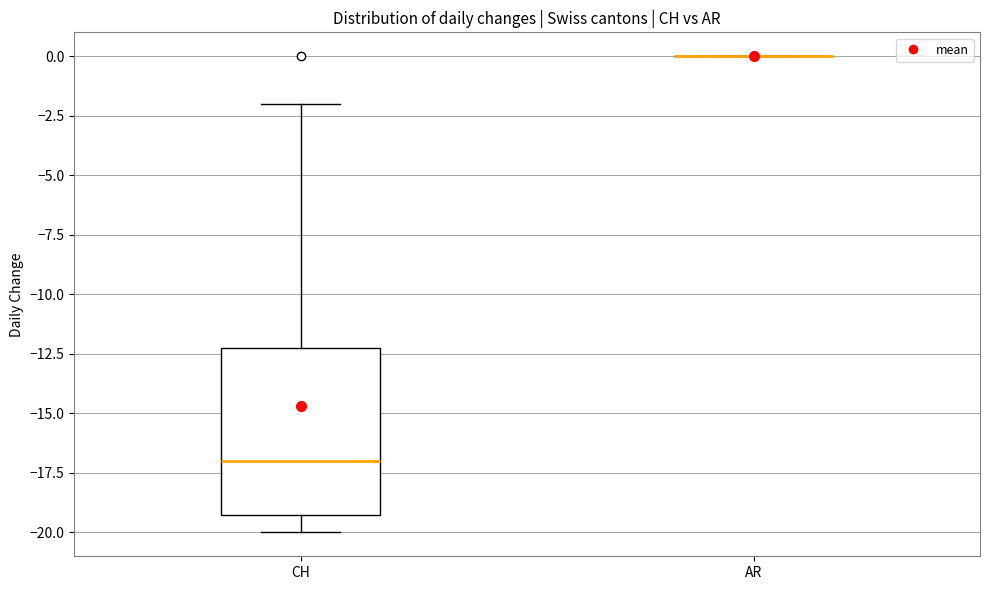

Reading left to right, transcribe this box plot: for each box, give where its median line is, the range the box spans, and where its two whiskers end, as read against the y-axis. The values are not printed on the chart, so give them approximately, as read against the axis.

CH: median -17, box -19 to -12, whiskers -20 to -2
AR: box collapsed to a line at 0, whiskers 0 to 0